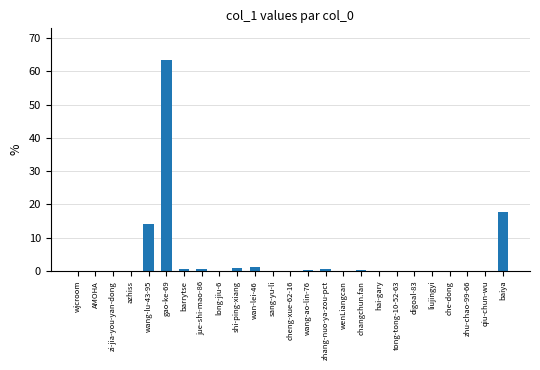

What is the maximum value shown in the chart?

63.4